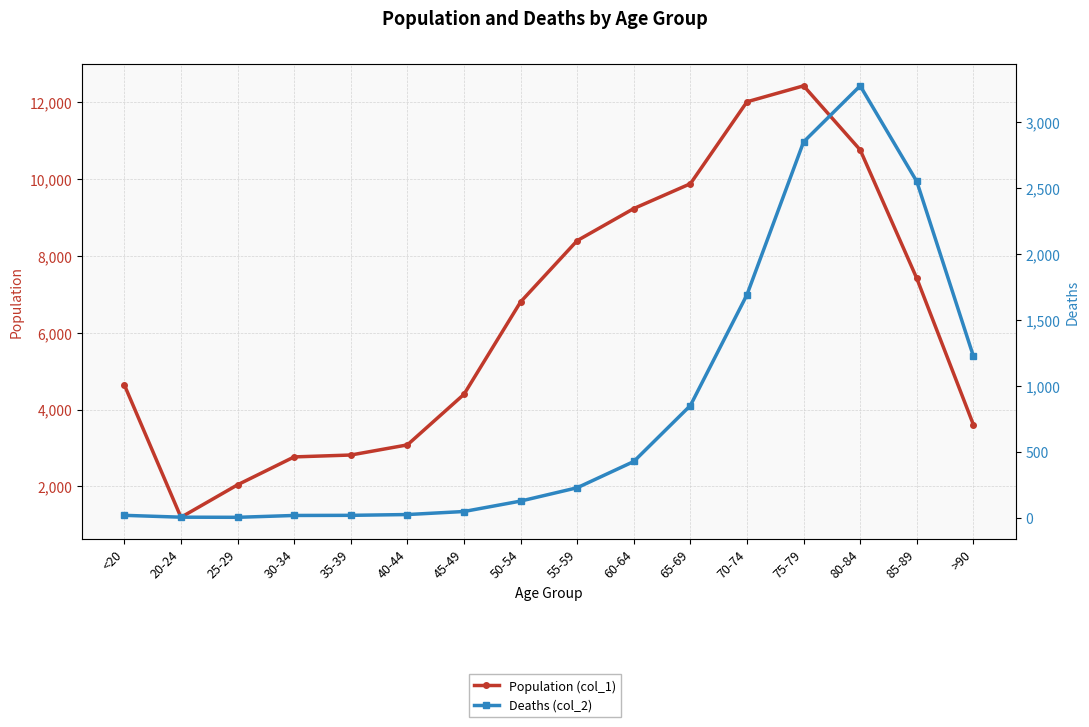

Where does the Population (col_1) series first go above 6803?

55-59